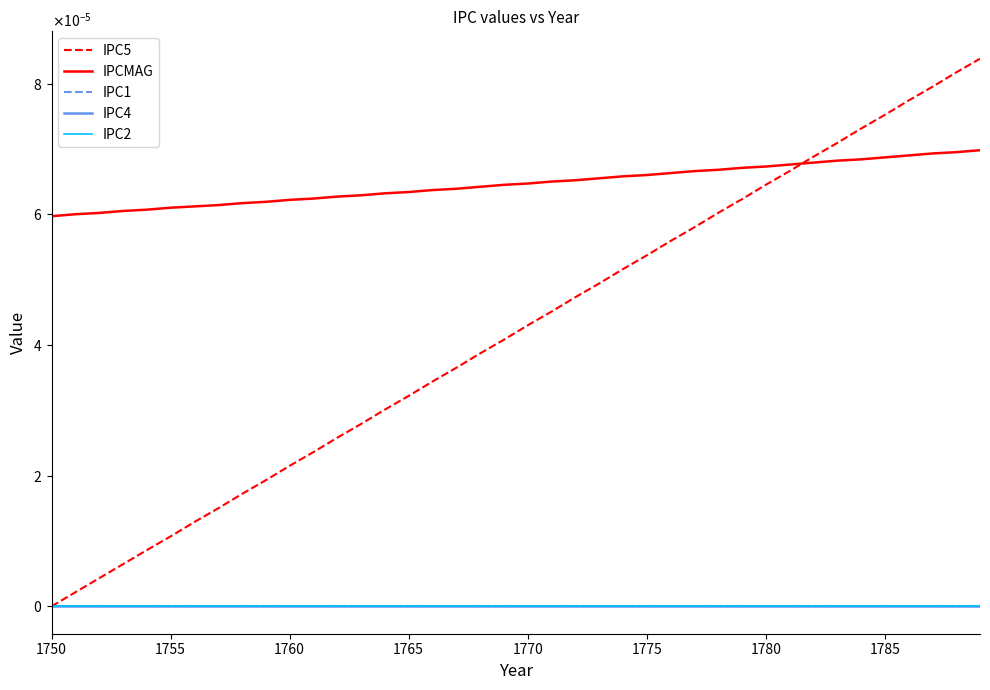

Which category has the lowest value in the IPCMAG series?

1750